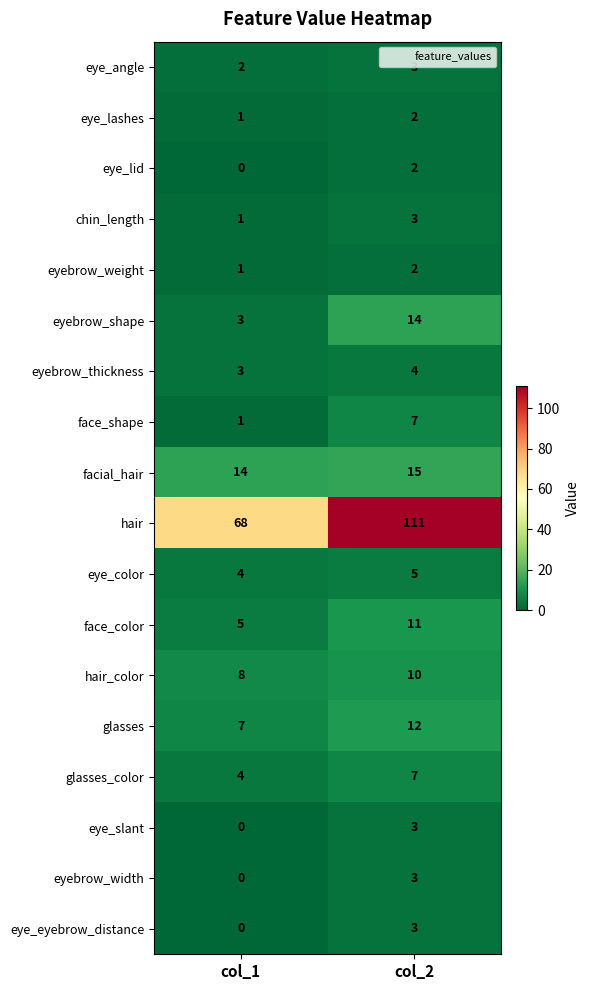

Rank the categories by eyebrow_thickness value from lowest to highest.

col_1, col_2